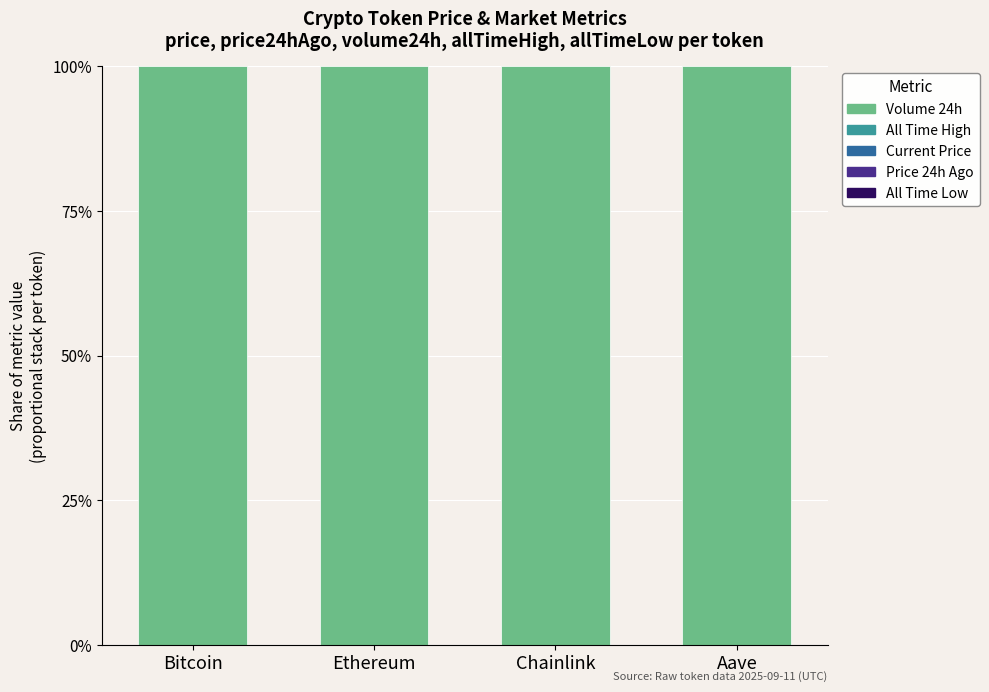

Rank the categories by Price 24h Ago value from lowest to highest.

Chainlink, Ethereum, Aave, Bitcoin